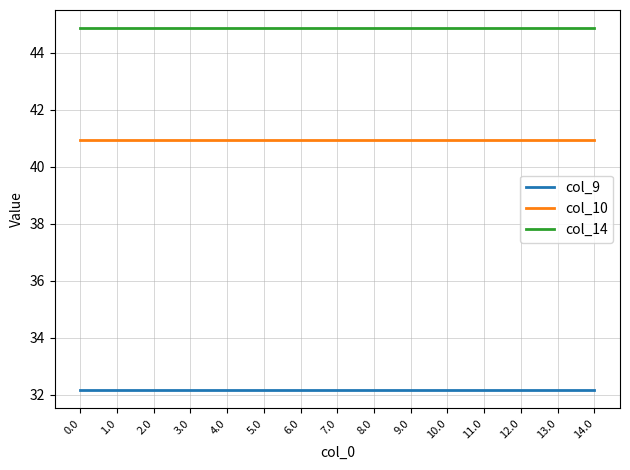

What are all the series names shown in the legend?

col_9, col_10, col_14